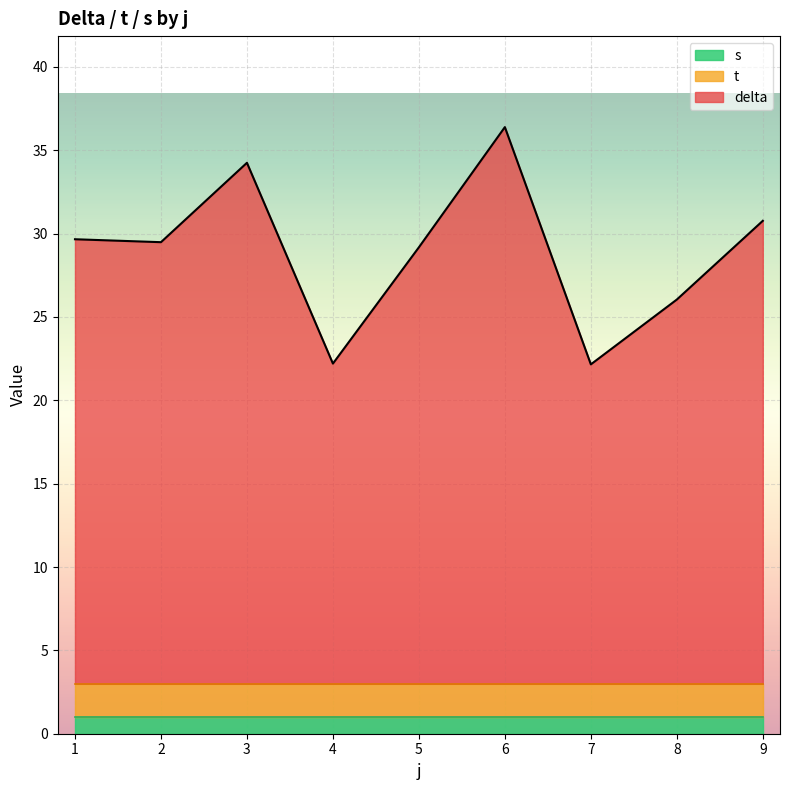

What are all the series names shown in the legend?

s, t, delta